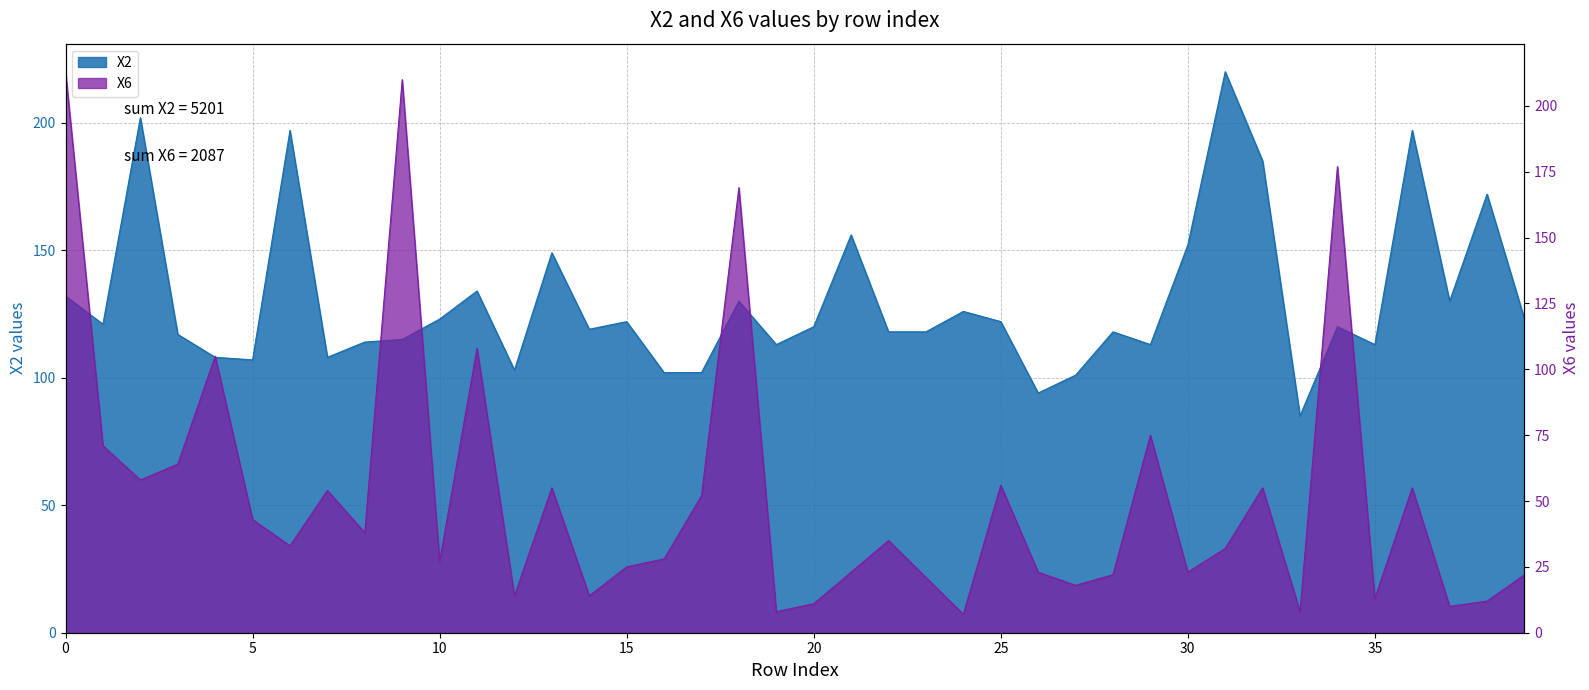

Rank the series at 3 from lowest to highest value.

X6, X2